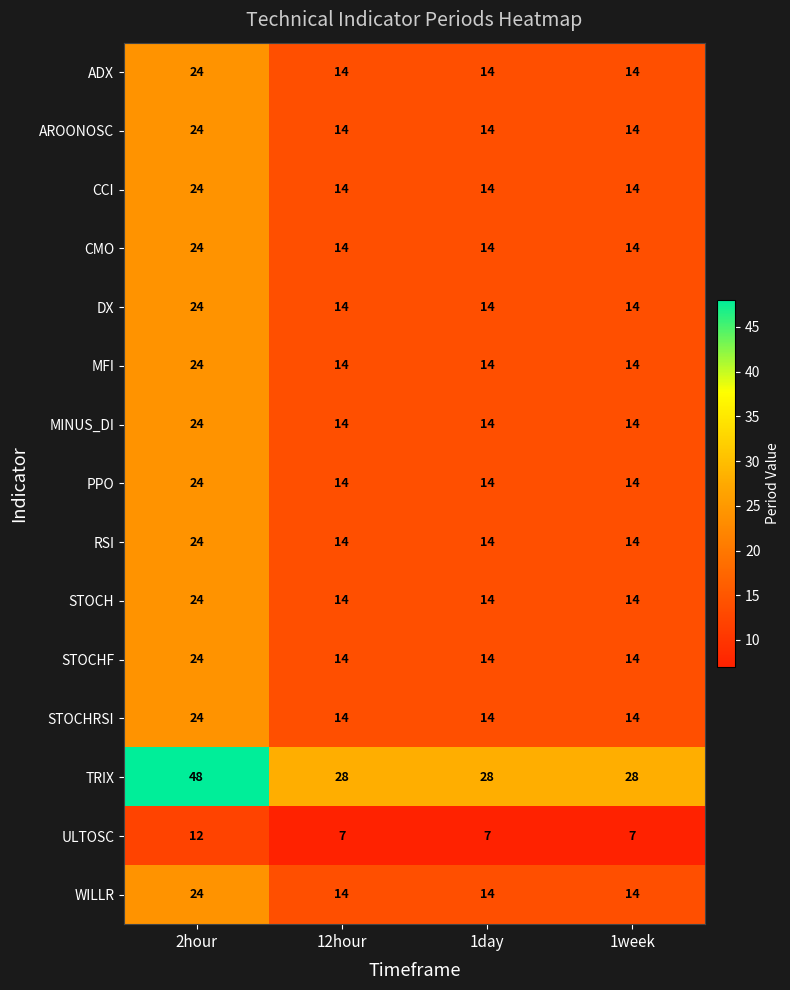

What is the minimum value shown in the chart?

7